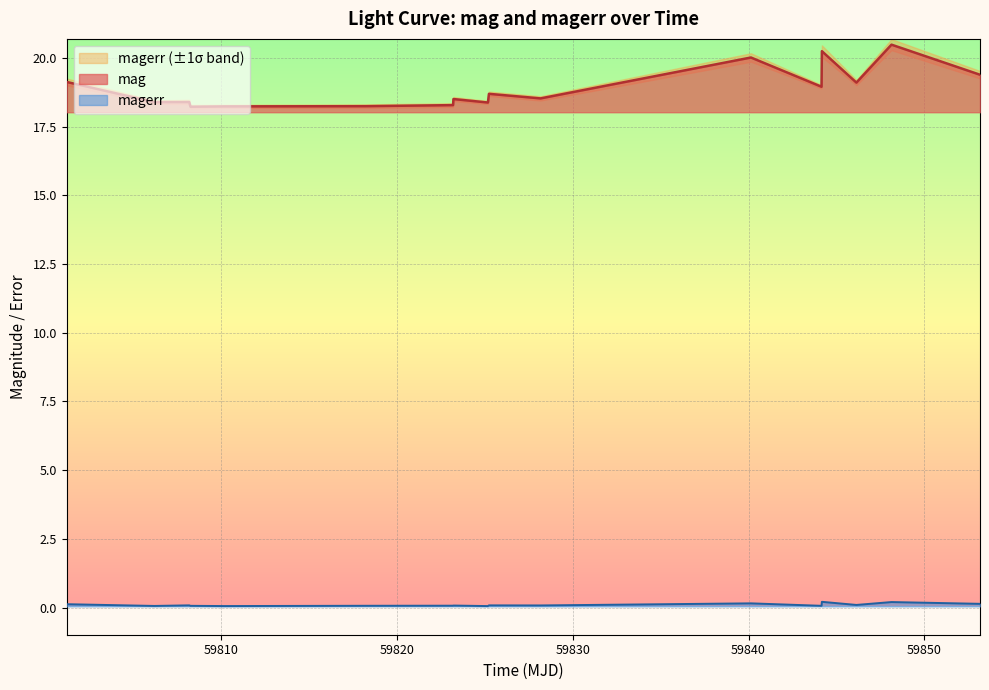

Count the number of categories in the chart.

17